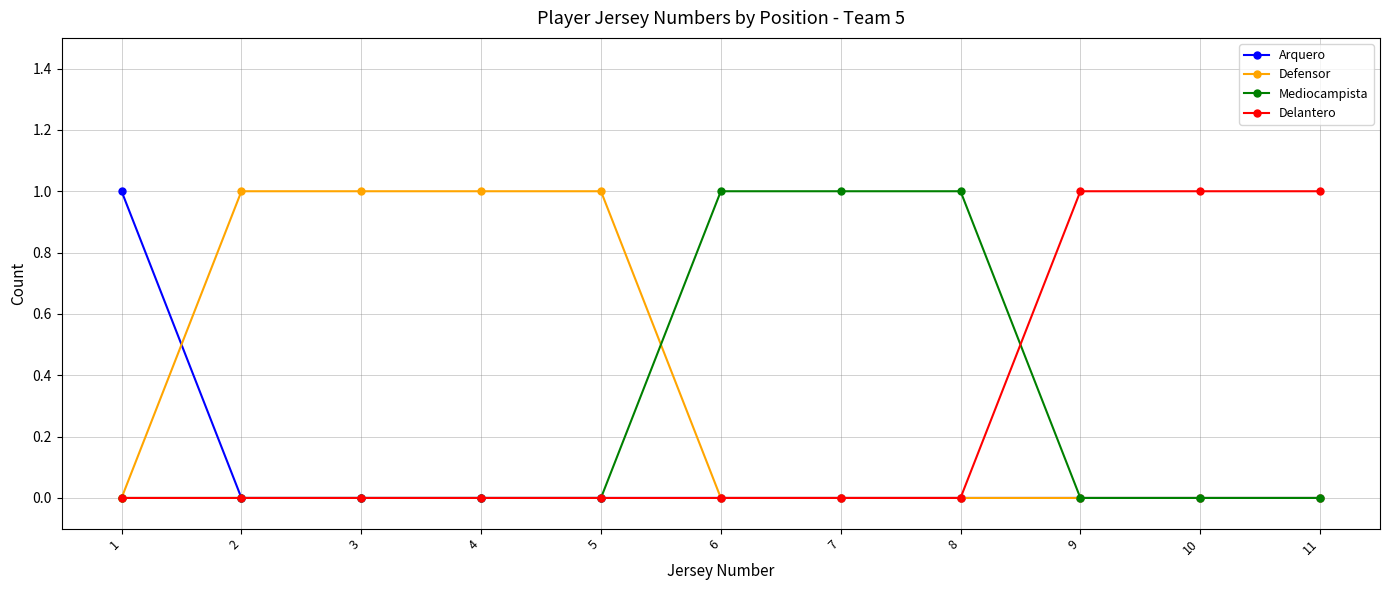

What is the spread (max minus min) of values at 1?

1